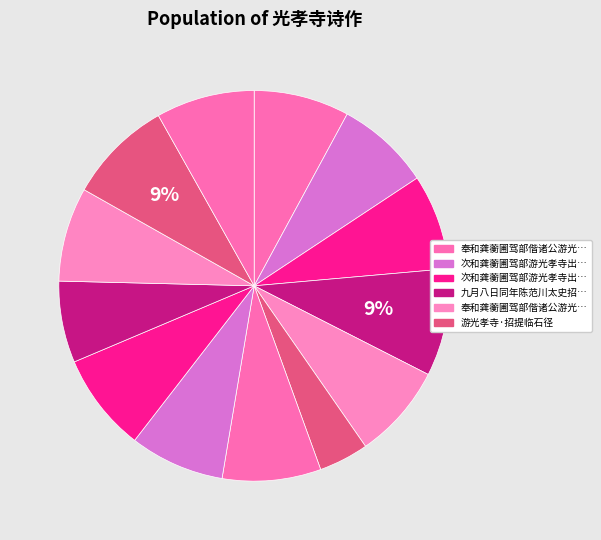

Is there any slice that represents more than half of the pie?

No